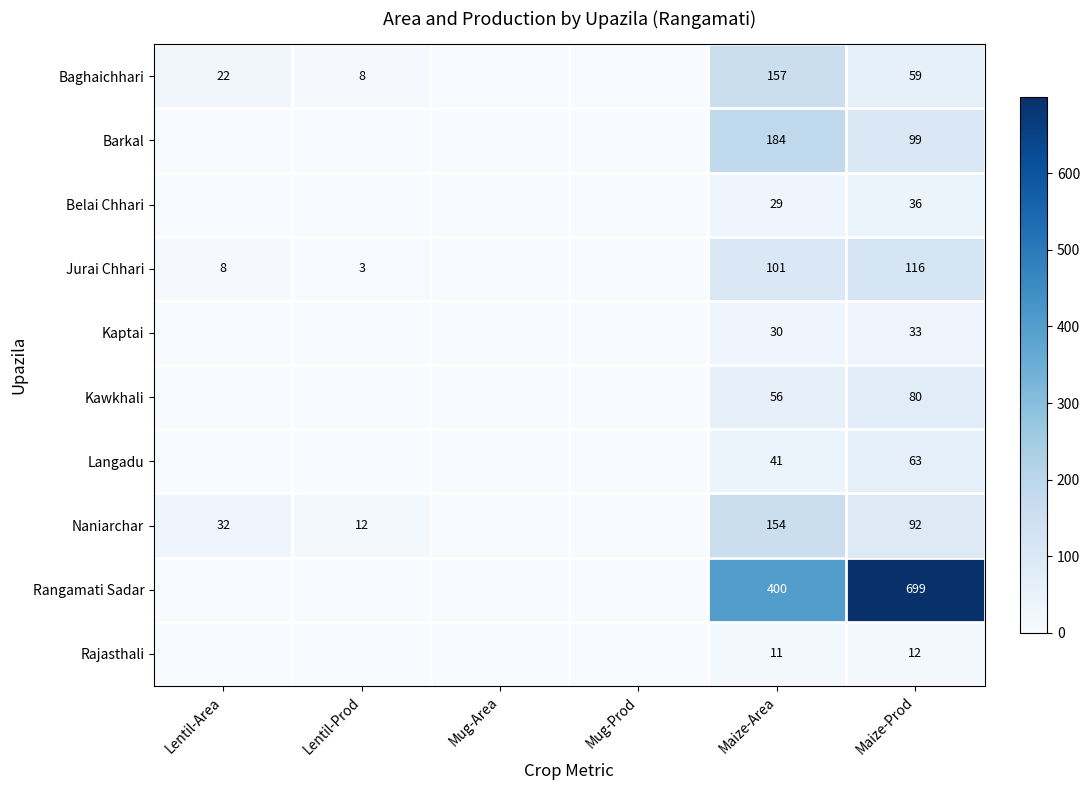

Is it true that Barkal equals 99 at Maize-Prod?

True